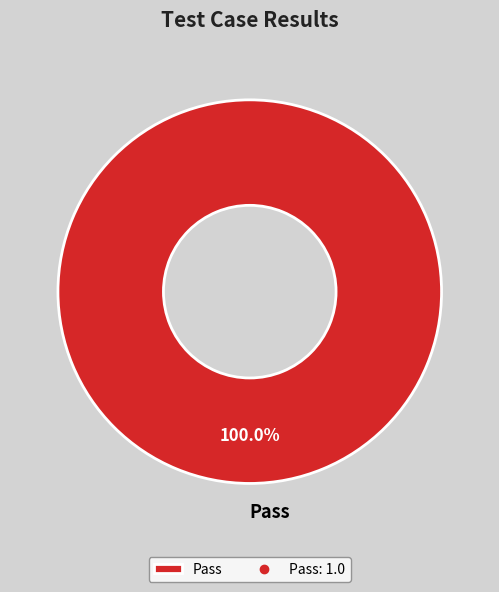

Which category accounts for the majority?

Pass